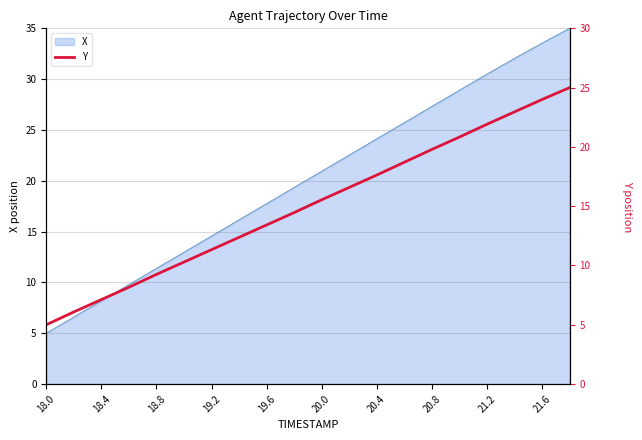

What is the smallest value displayed?

5.0